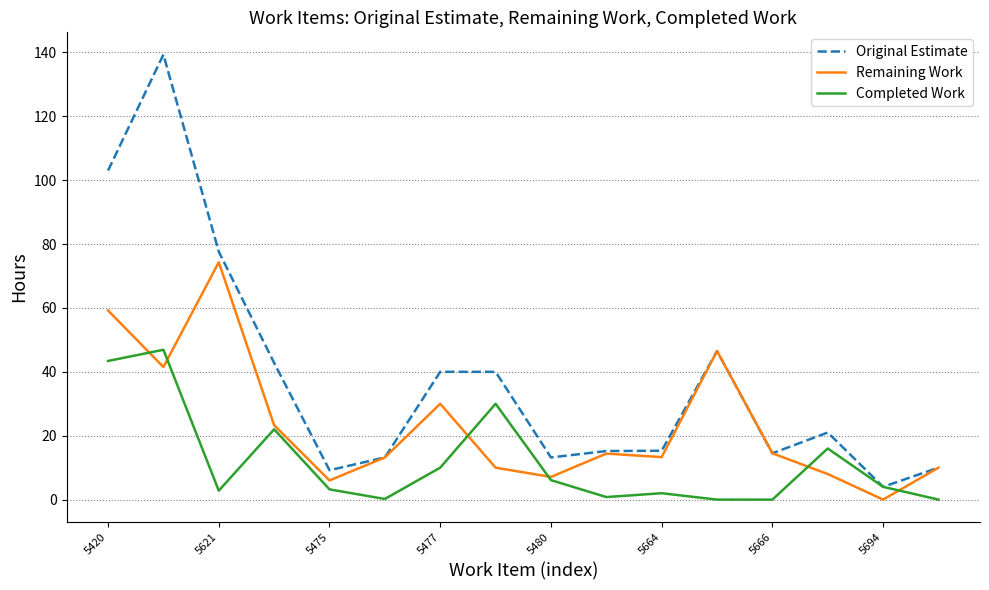

What is the minimum value for Original Estimate?

4.0